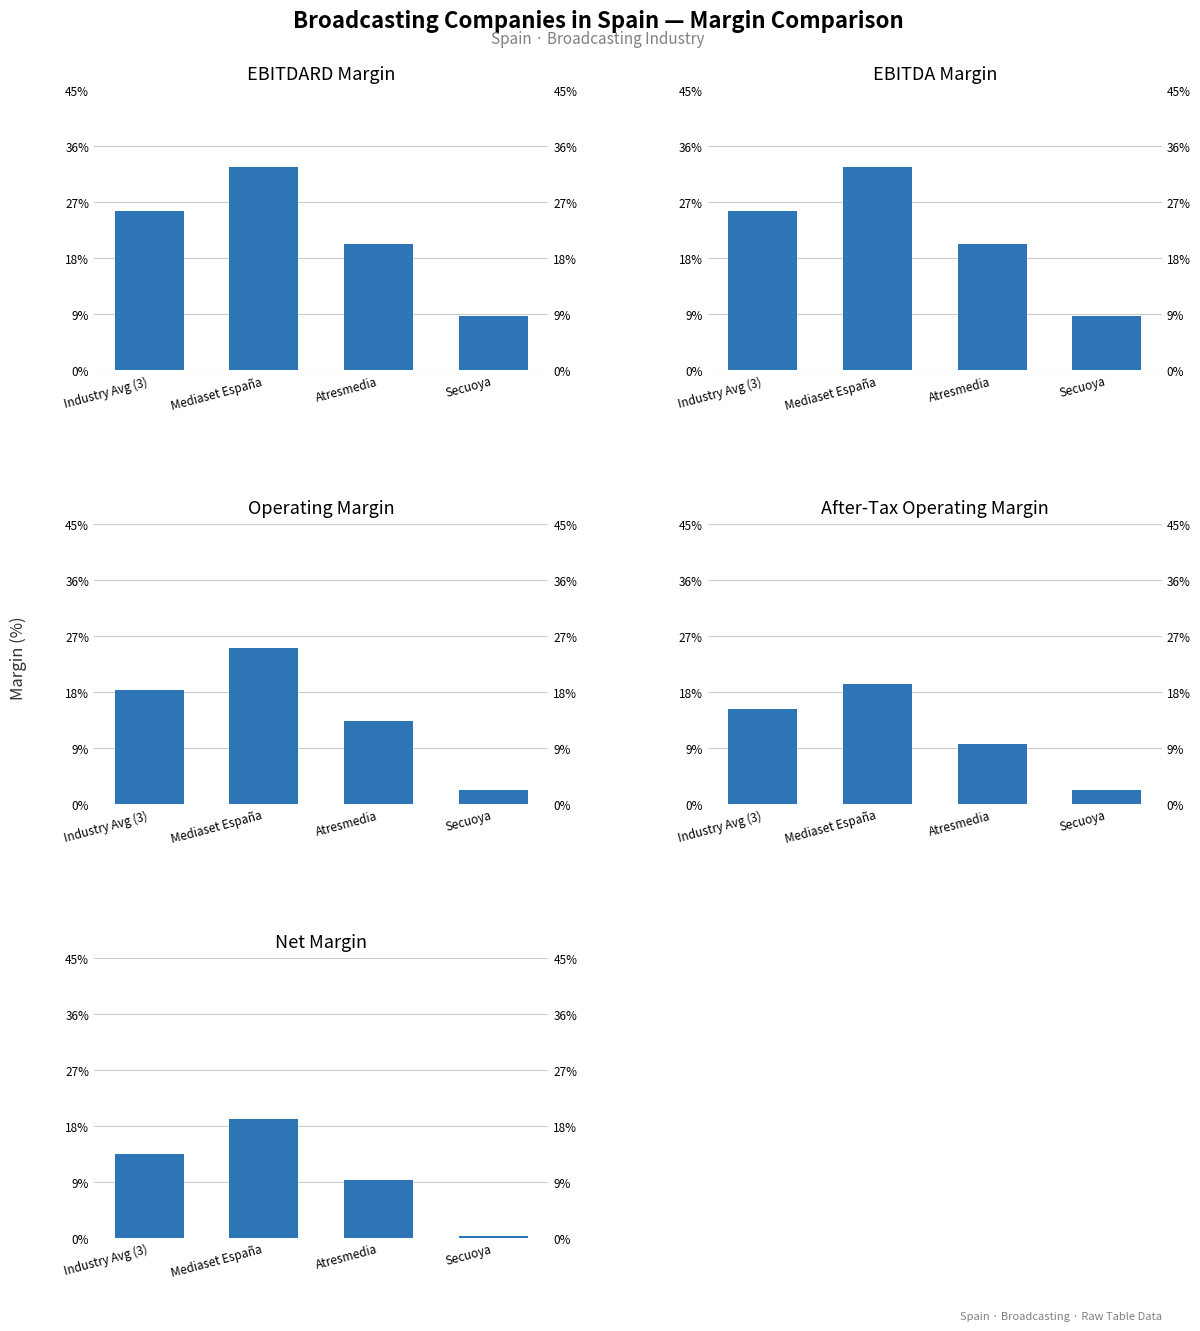

Reading right to left, transcribe all the data shown in this chart.

EBITDARD Margin: Secuoya=0.1	Atresmedia=0.2	Mediaset España=0.3	Industry Avg (3)=0.3
EBITDA Margin: Secuoya=0.1	Atresmedia=0.2	Mediaset España=0.3	Industry Avg (3)=0.3
Operating Margin: Secuoya=0.0	Atresmedia=0.1	Mediaset España=0.3	Industry Avg (3)=0.2
After-Tax Operating Margin: Secuoya=0.0	Atresmedia=0.1	Mediaset España=0.2	Industry Avg (3)=0.2
Net Margin: Secuoya=0.0	Atresmedia=0.1	Mediaset España=0.2	Industry Avg (3)=0.1